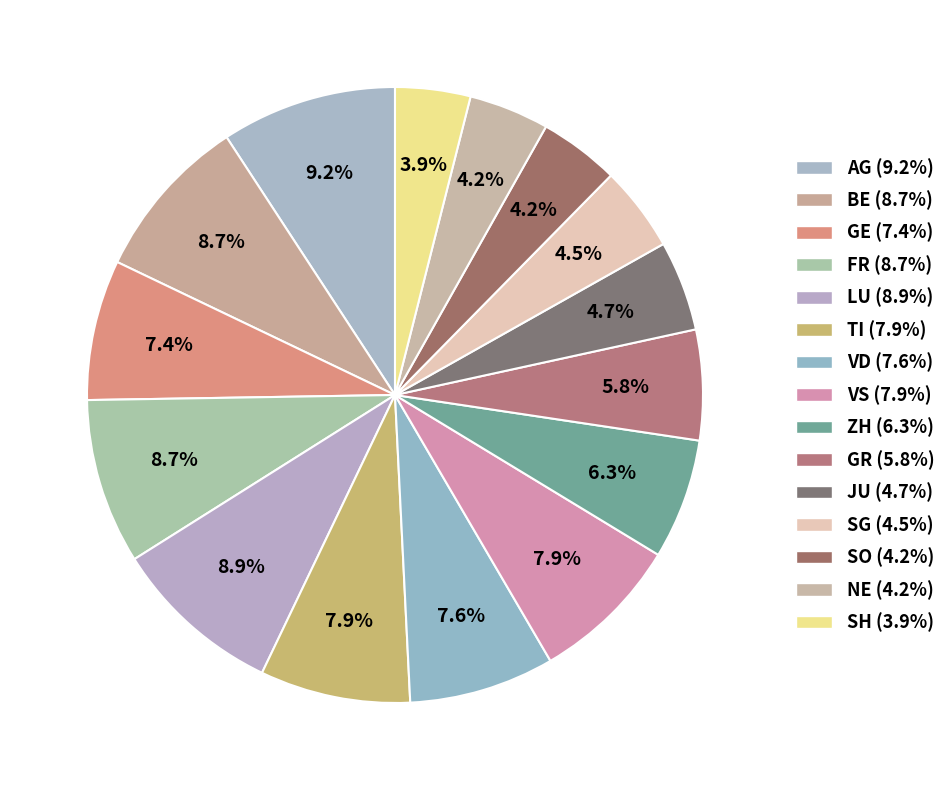

Is the sum of BE and VD greater than half?

No